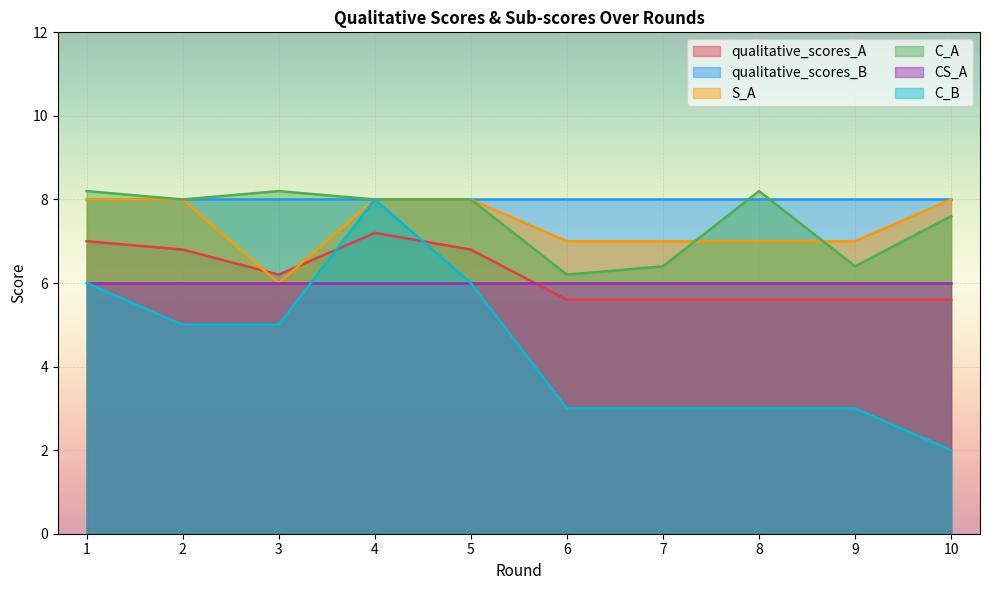

How many interior local valleys does the S_A series have?

1